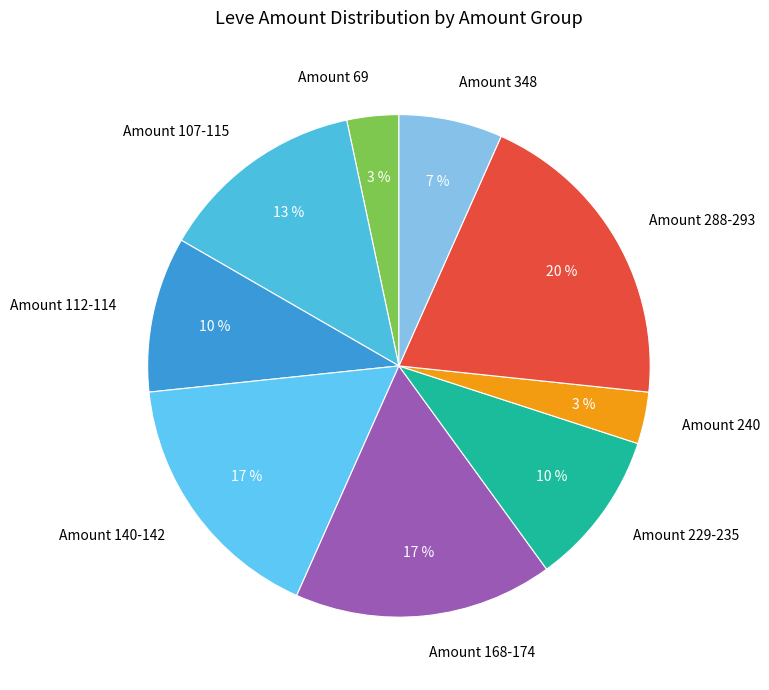

The Amount 229-235 slice represents 10% of the pie. True or false?

True